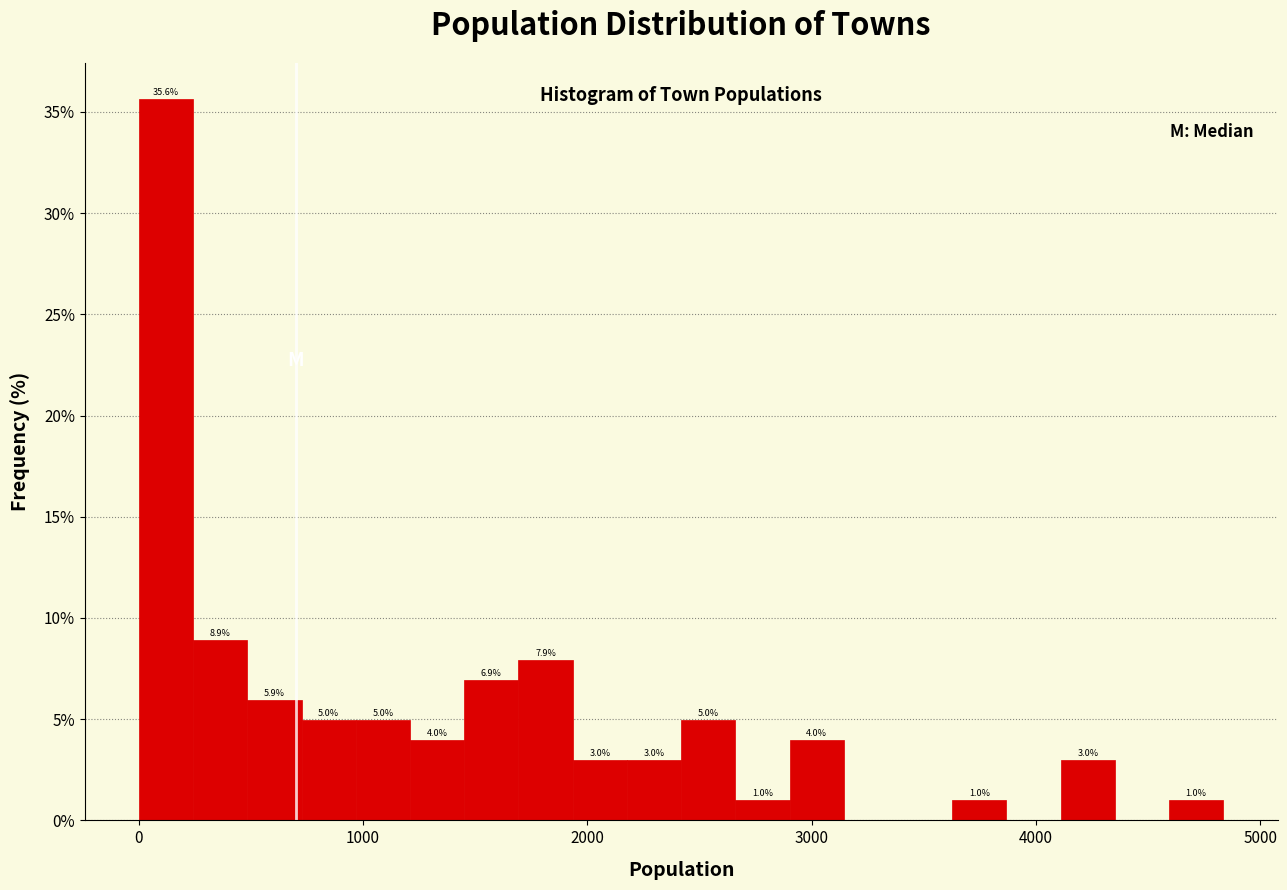

Around what value on the x-axis is the tallest bar? Give the approximate position of its centre, as read against the axis.

100